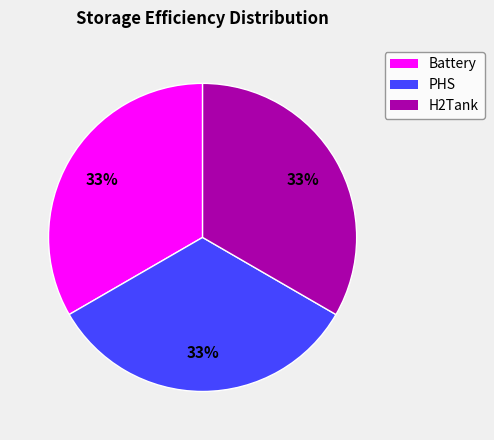

Does Battery represent more than half of the total?

No